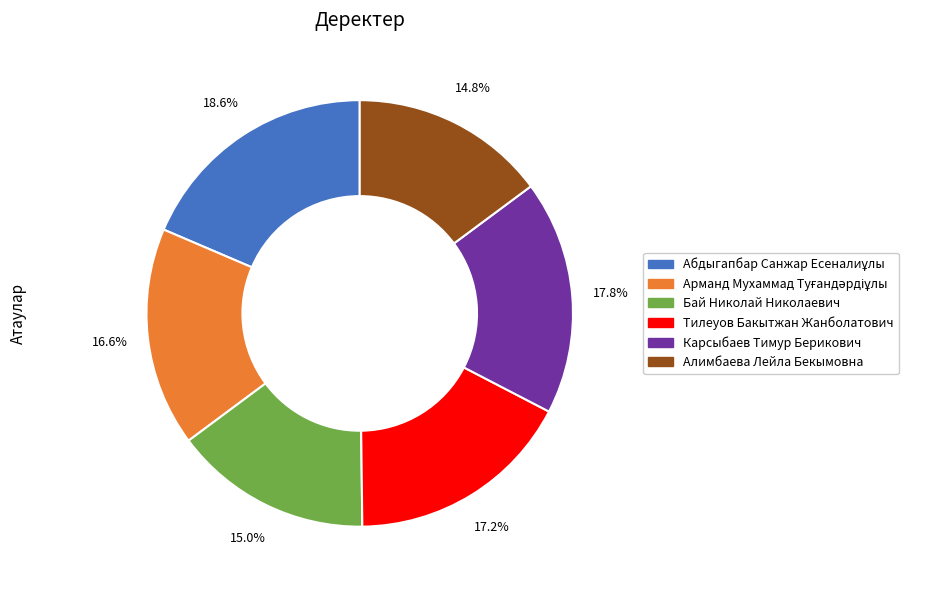

Approximately how many times larger is the value at Бай Николай Николаевич compared to Тилеуов Бакытжан Жанболатович?

0.9